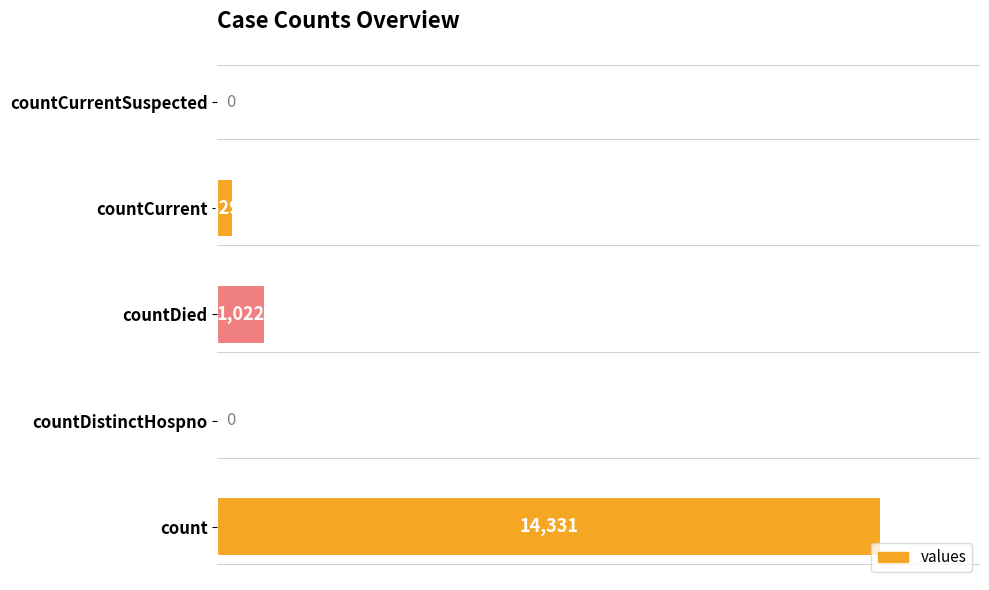

What is the sum of all values?

15682